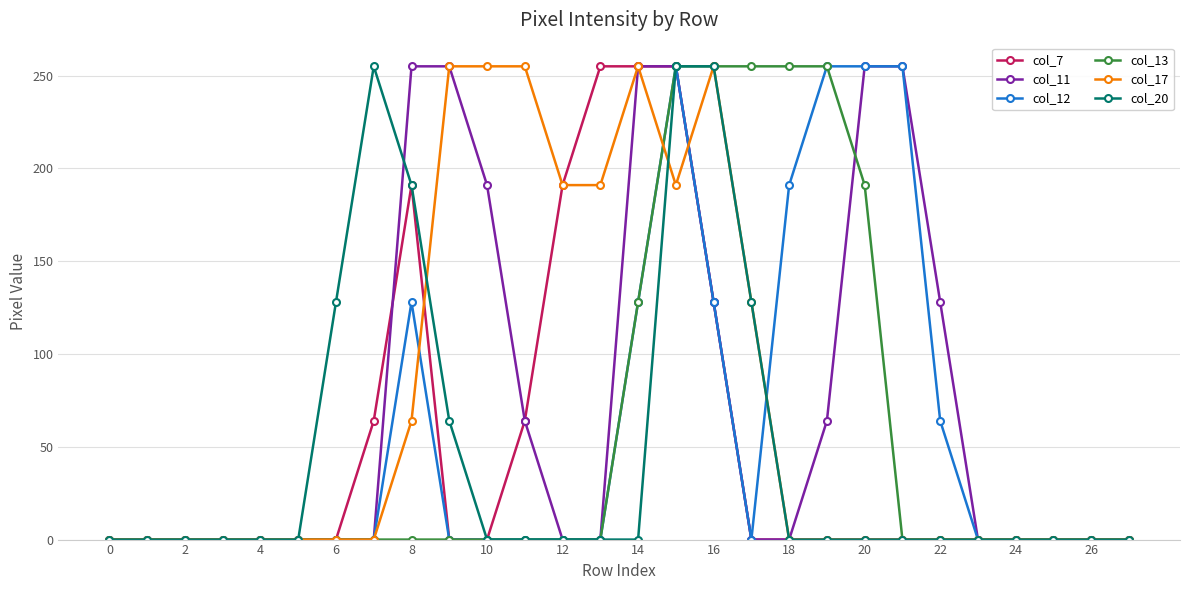

At how many categories does at least one series exceed 116?

17